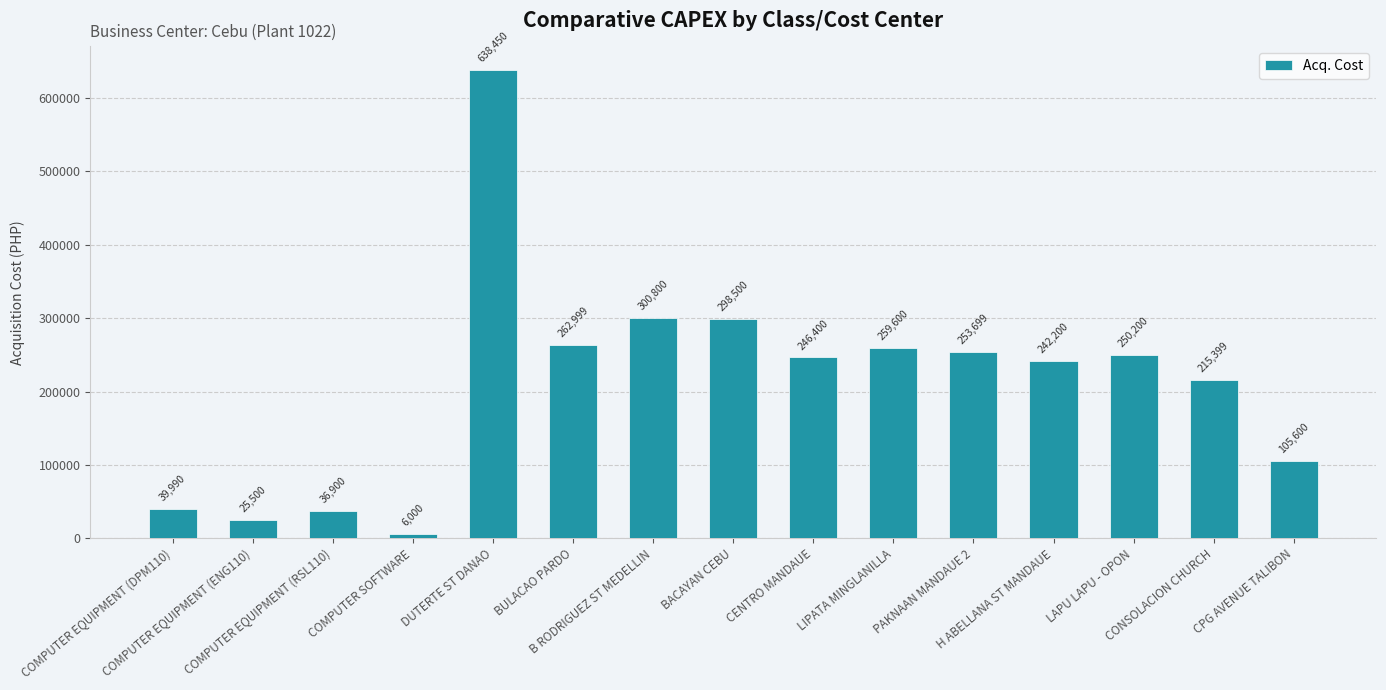

Which has a higher value, COMPUTER EQUIPMENT (ENG110) or CENTRO MANDAUE?

CENTRO MANDAUE